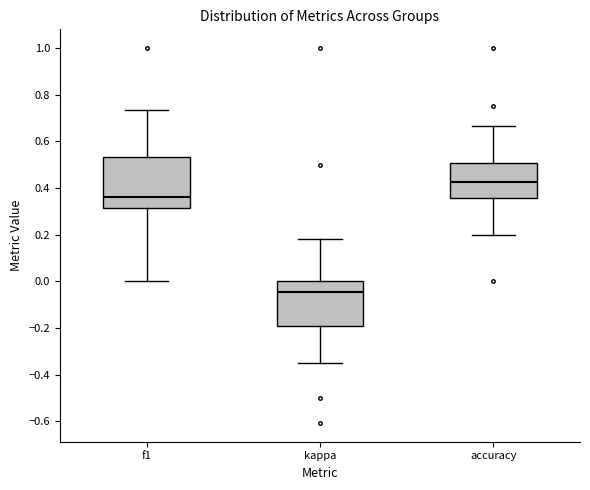

Where is the lower edge of the box for kappa on the y-axis? The values are not printed on the chart, so give them approximately, as read against the axis.

-0.20